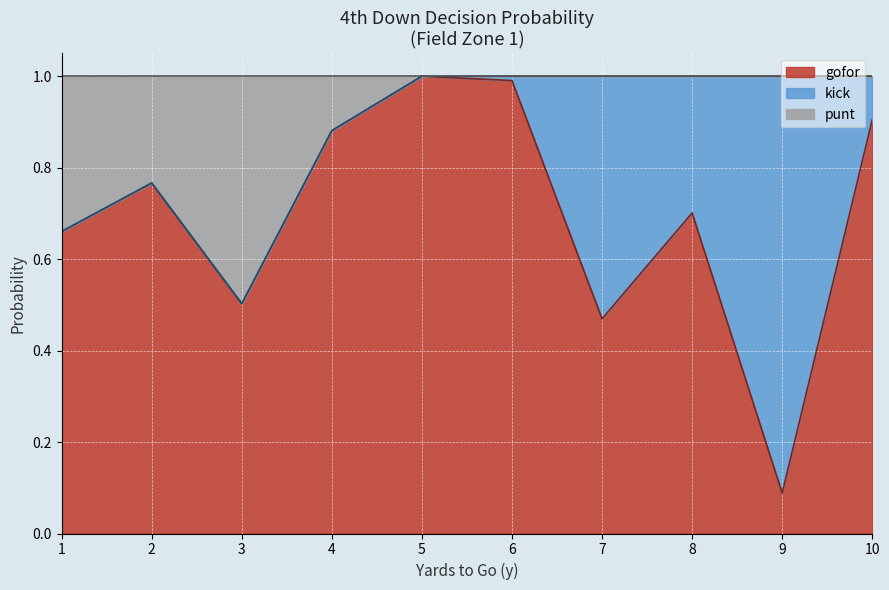

What are all the series names shown in the legend?

gofor, kick, punt